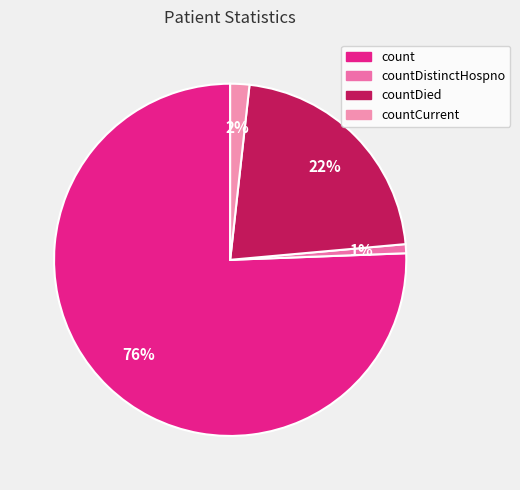

What is the ratio of the value at countDied to the value at count?

0.3